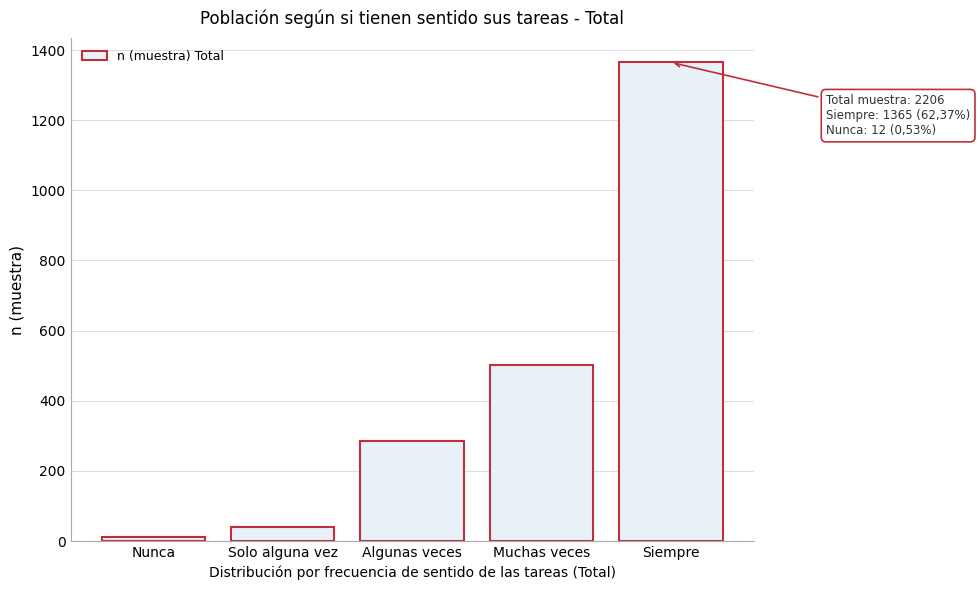

Reading left to right, what are all the values shown in this chart?

Nunca=12	Solo alguna vez=41	Algunas veces=286	Muchas veces=502	Siempre=1365